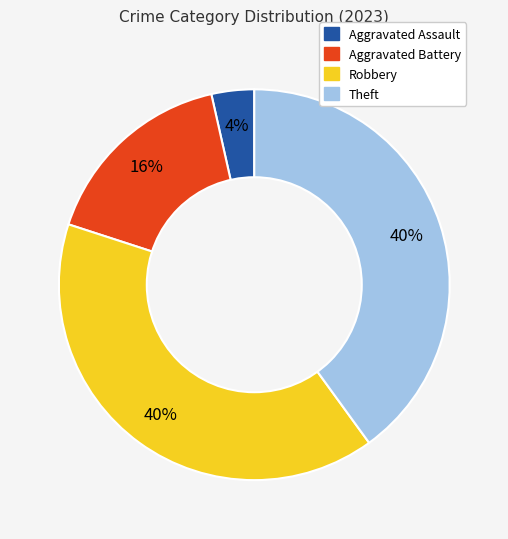

To the nearest percent, what is the combined percentage of Theft and Aggravated Assault?

44%